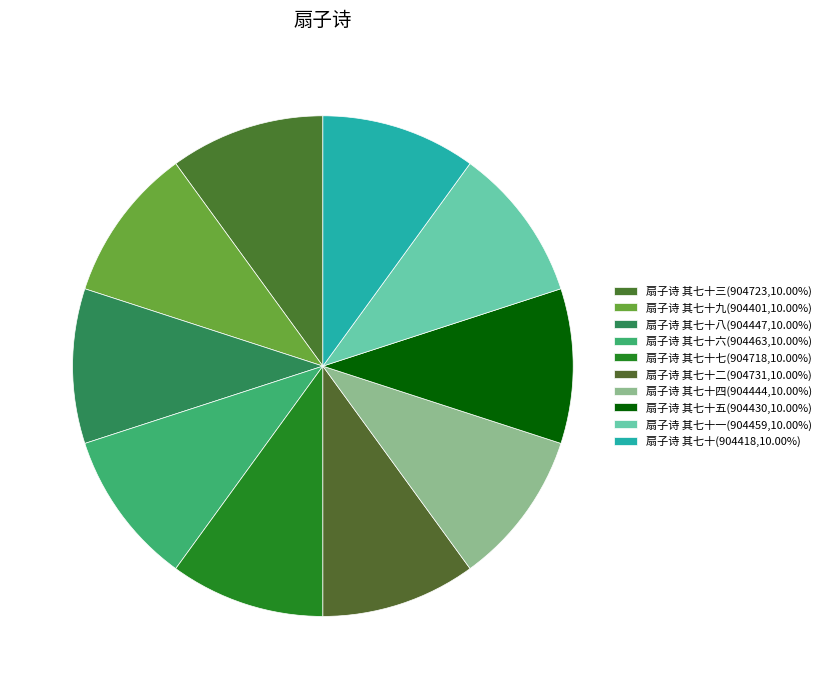

How many segments does this pie chart have?

10